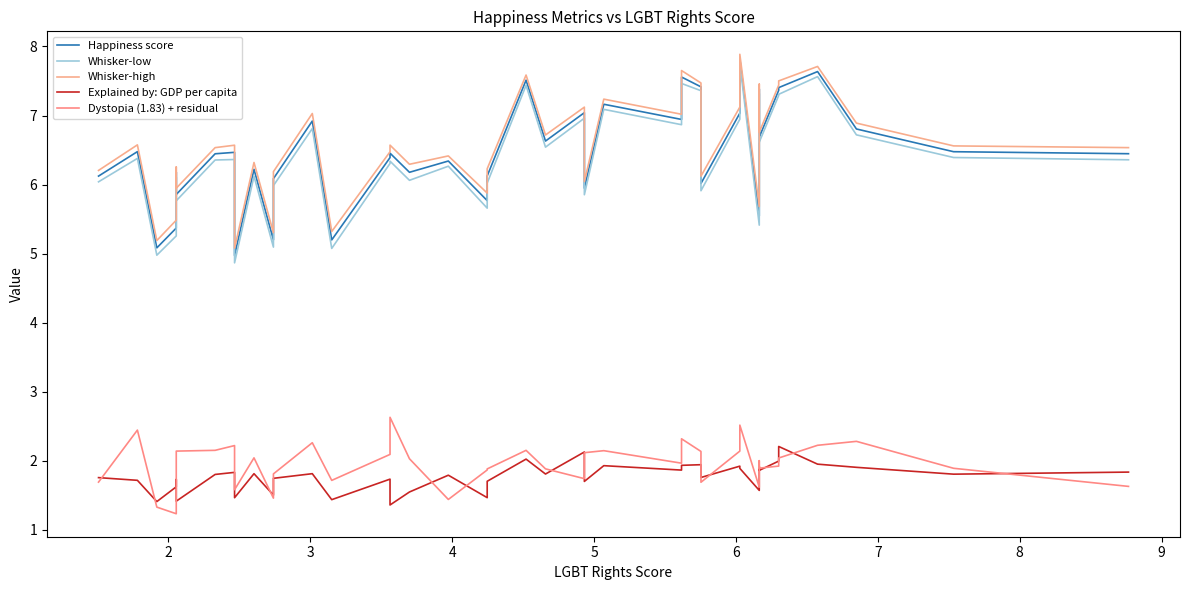

True or false: Dystopia (1.83) + residual has more than 2 interior local peaks.

True